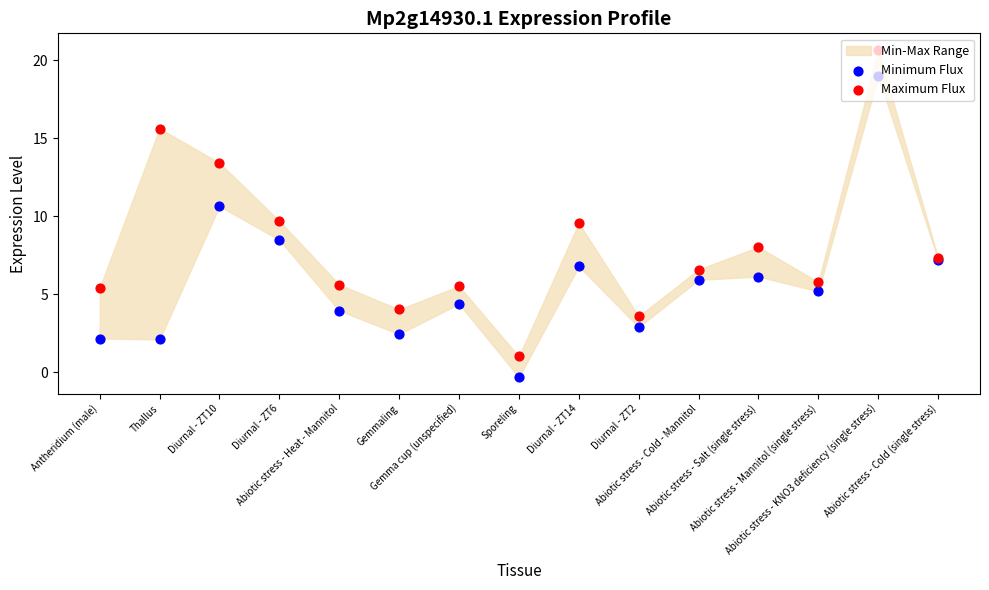

Which series has the largest total across all categories?

Maximum Flux